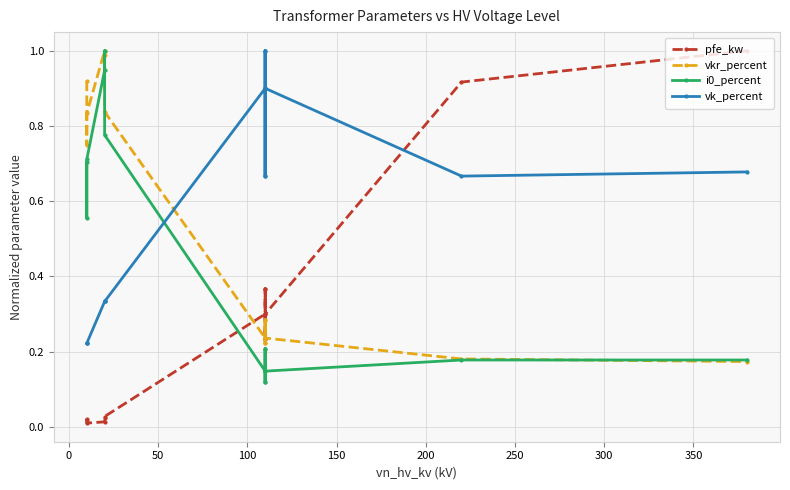

How many series are shown in this chart?

4